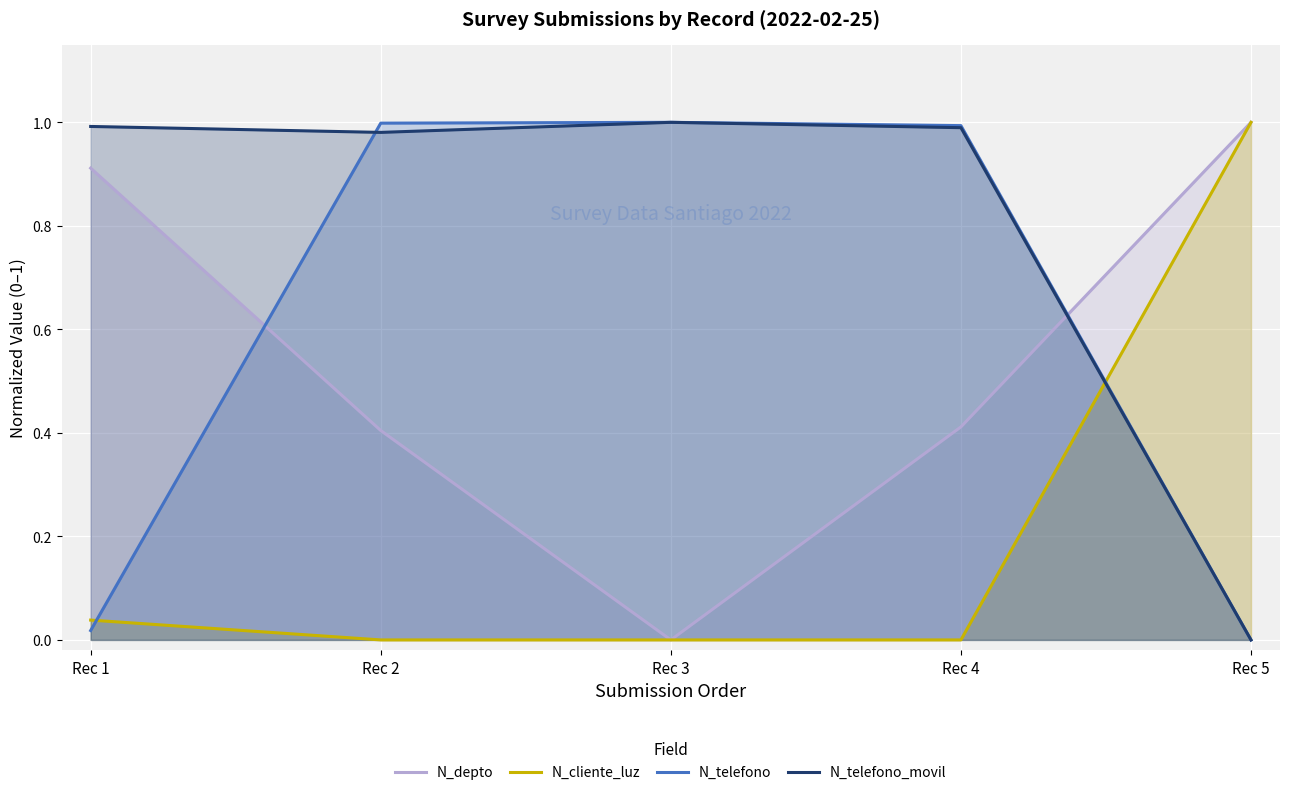

What is the difference between the maximum and second lowest values in the N_telefono series?

1.0